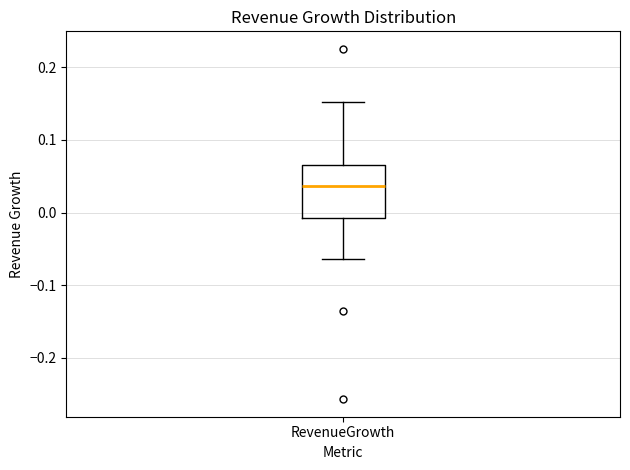

Where is the upper edge of the box for RevenueGrowth on the y-axis? The values are not printed on the chart, so give them approximately, as read against the axis.

0.07